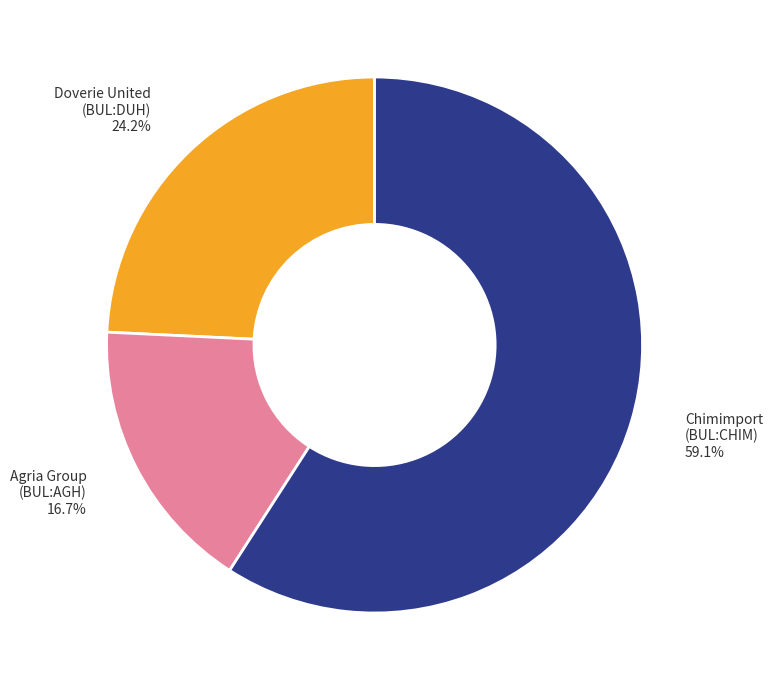

Does any single category account for the majority?

Yes